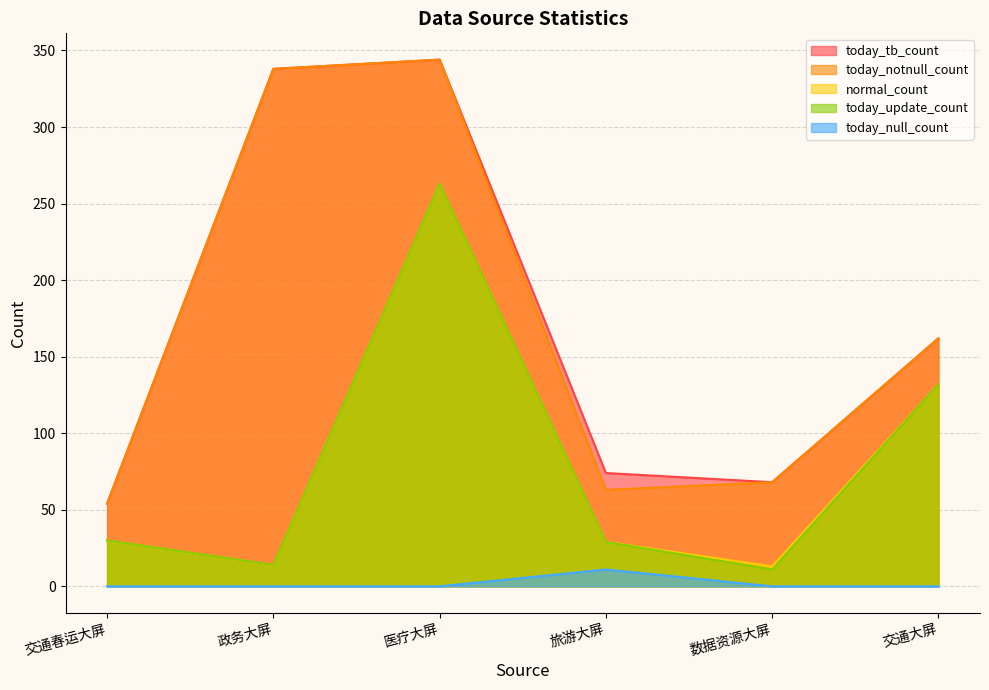

Which label corresponds to the smallest value in the chart?

交通春运大屏